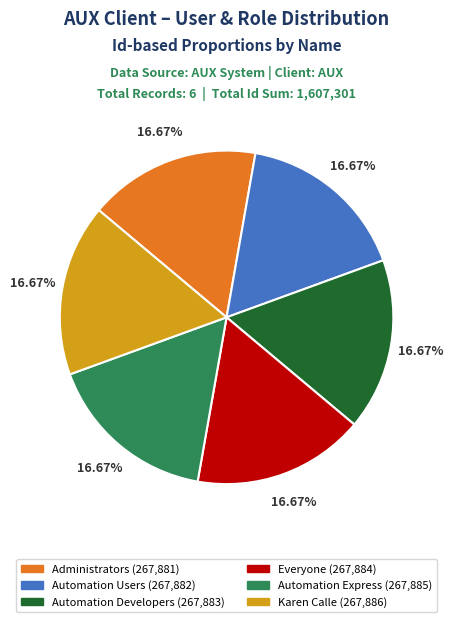

How much of the chart is everything except Karen Calle?

83.3%